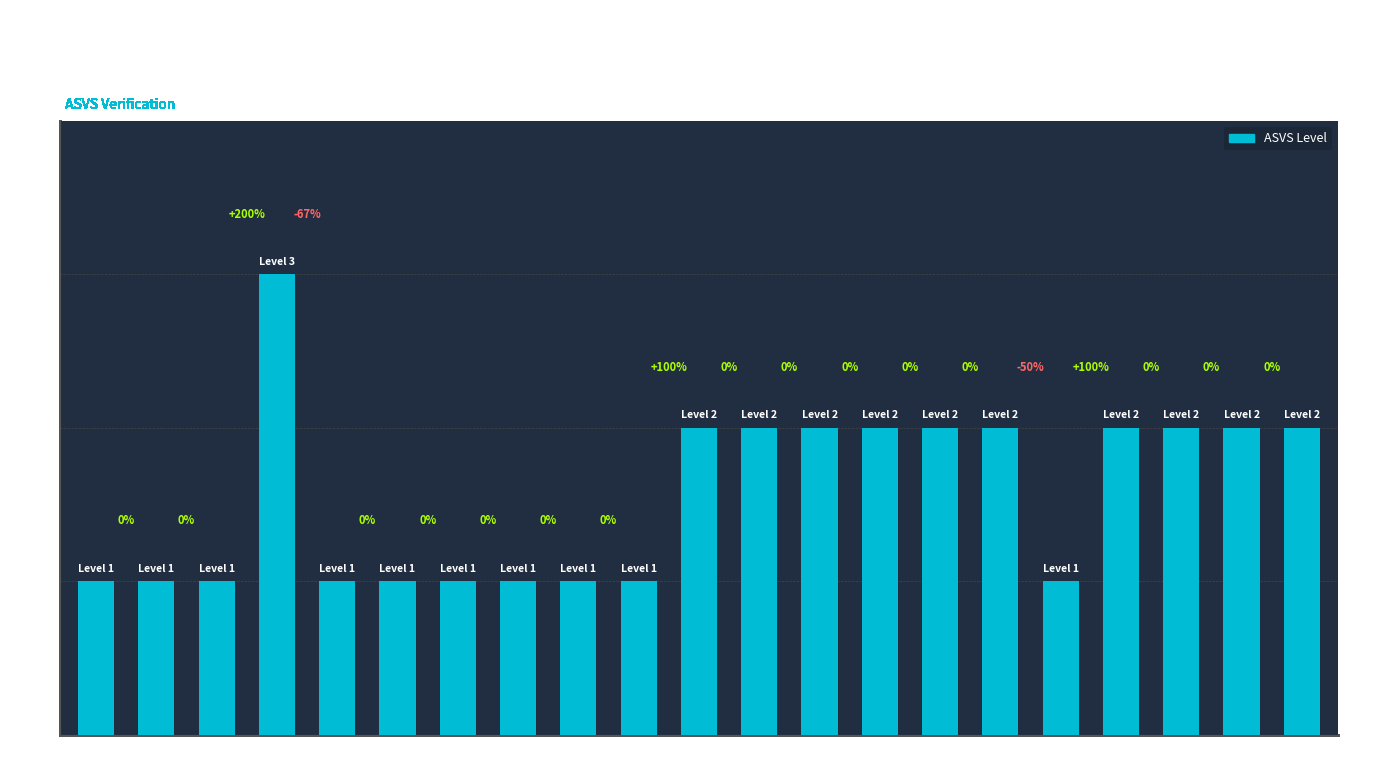

What is the difference between the values at V5.14 and V5.24?

1